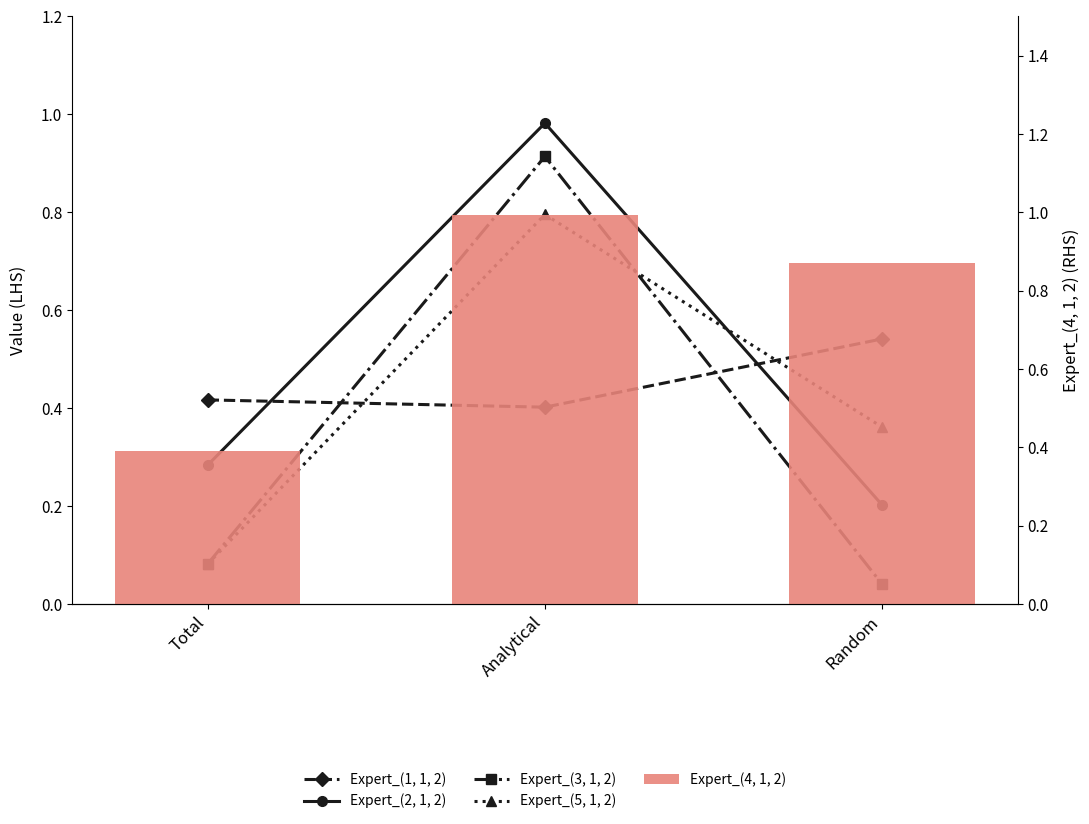

Does the chart contain any negative values?

No